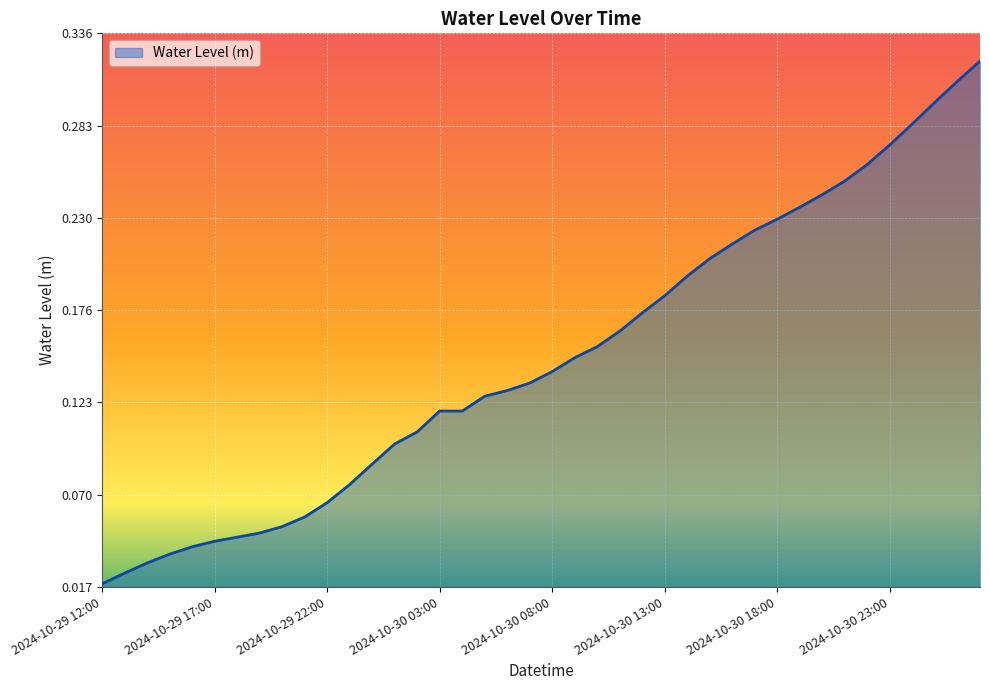

Where is the data nearest to the value 0?

2024-10-29 12:00